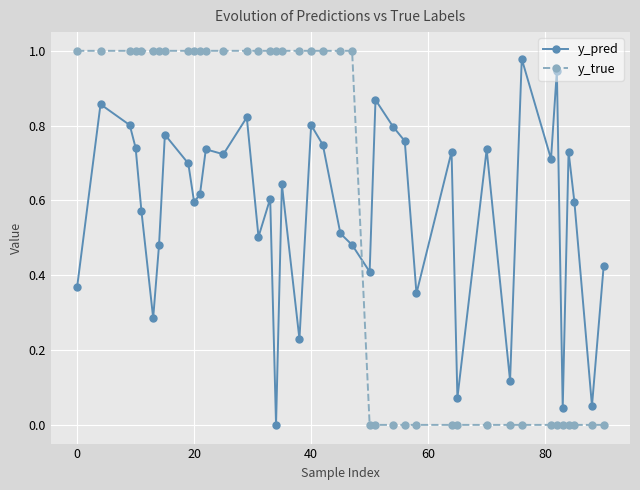

True or false: y_pred has more than 1 points higher than both neighbors.

True